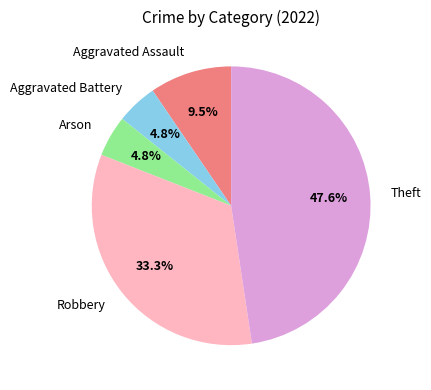

How many segments does this pie chart have?

5